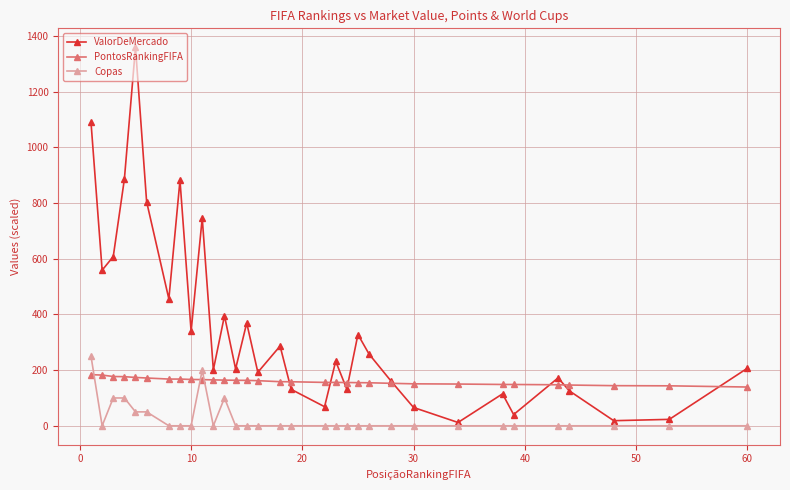

What is the maximum value for Copas?

250.0